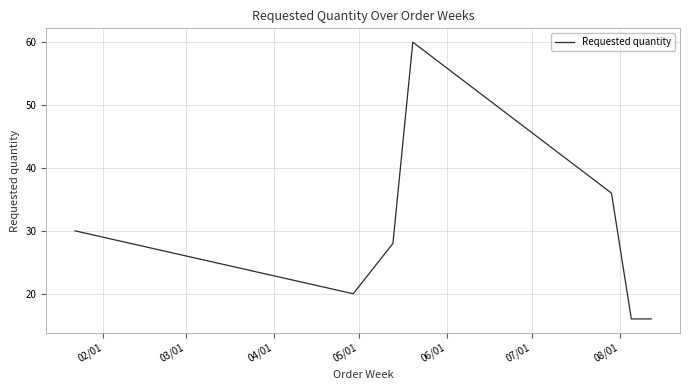

True or false: the data has more than 0 interior local peaks.

True